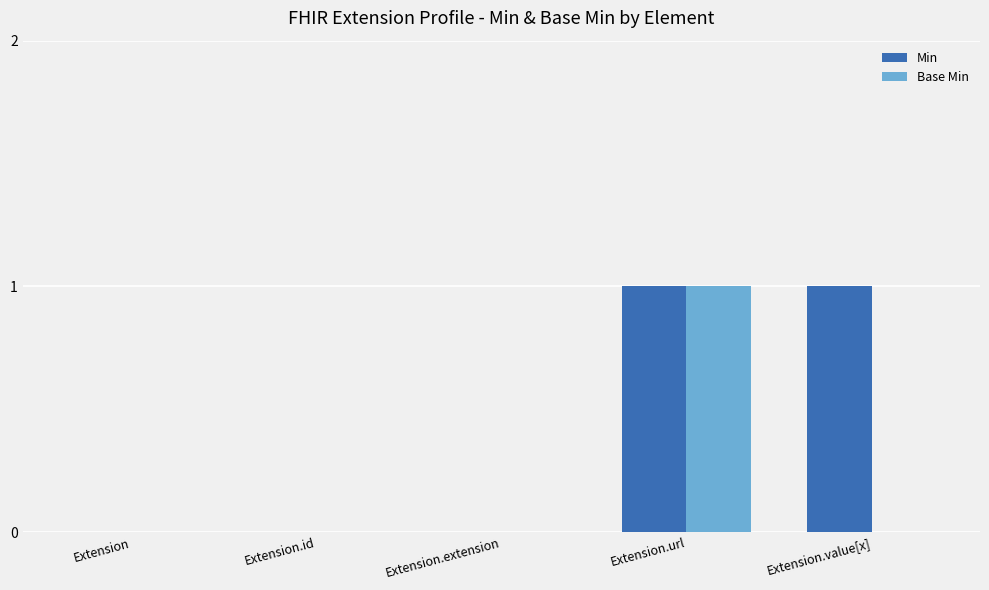

Which series changed the most between Extension.extension and Extension.value[x]?

Min